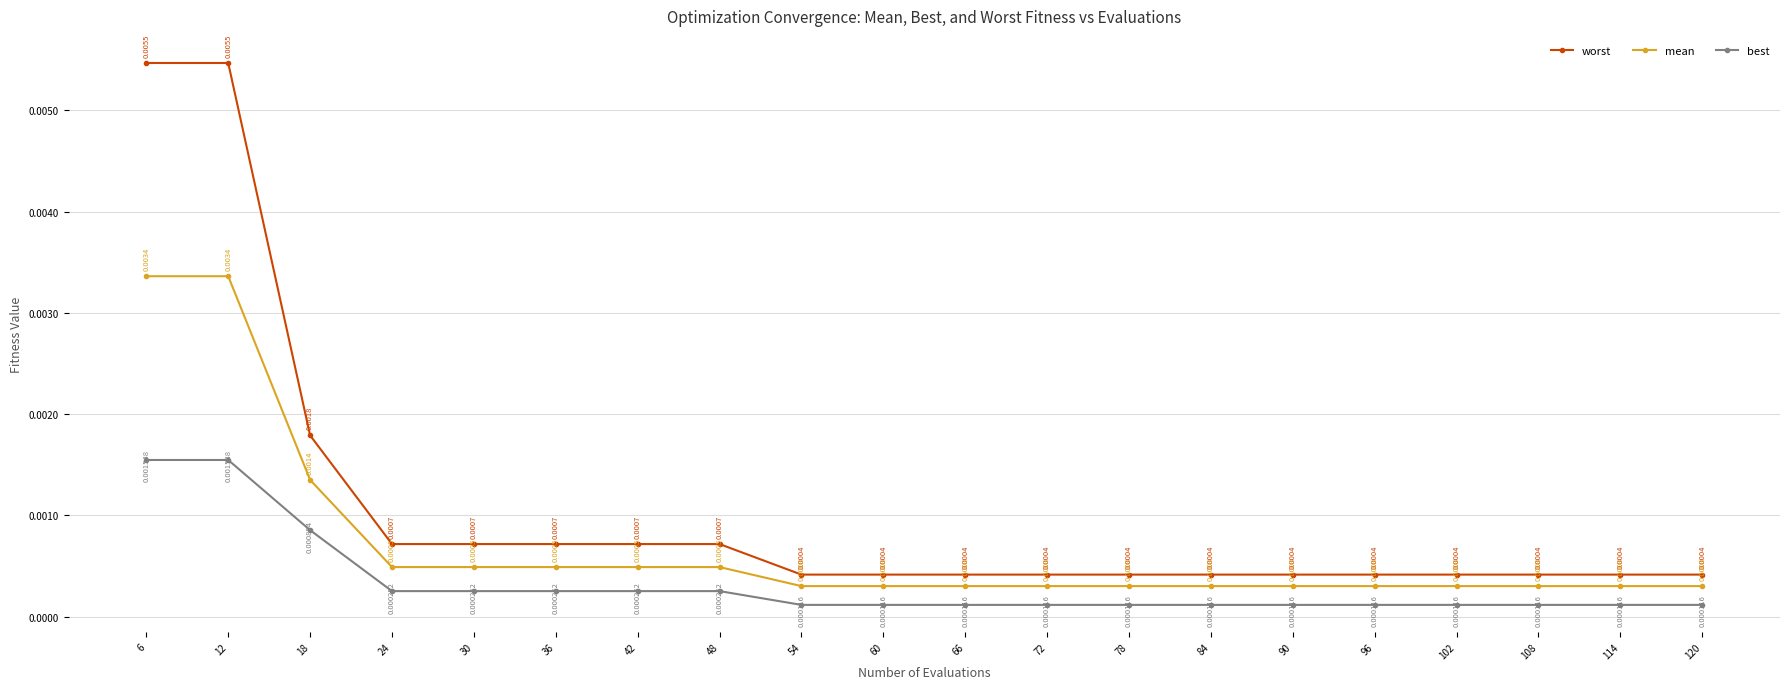

Count the number of data series in this chart.

3